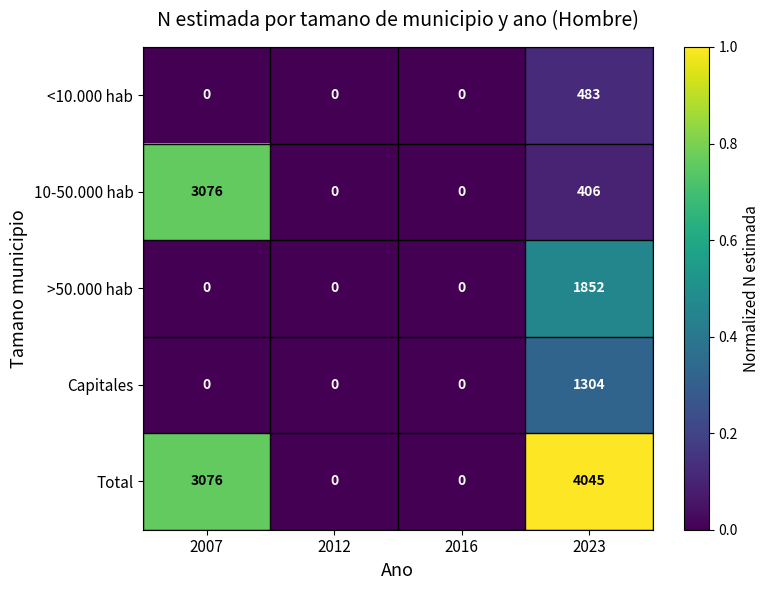

Which series has the largest total across all categories?

Total